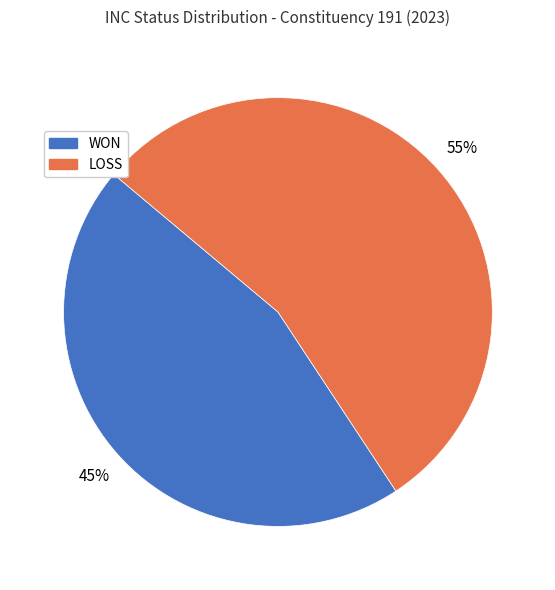

To the nearest percent, what is the combined percentage of WON and LOSS?

100%